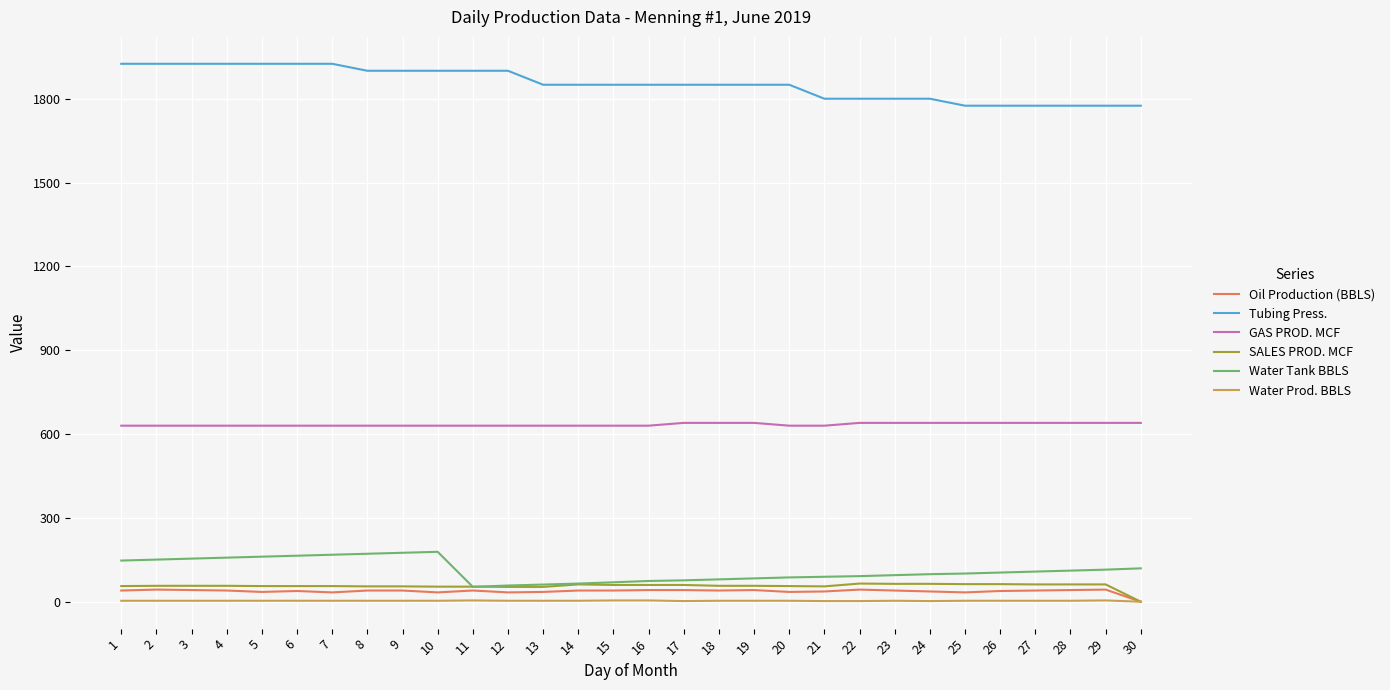

Count the number of categories in the chart.

30